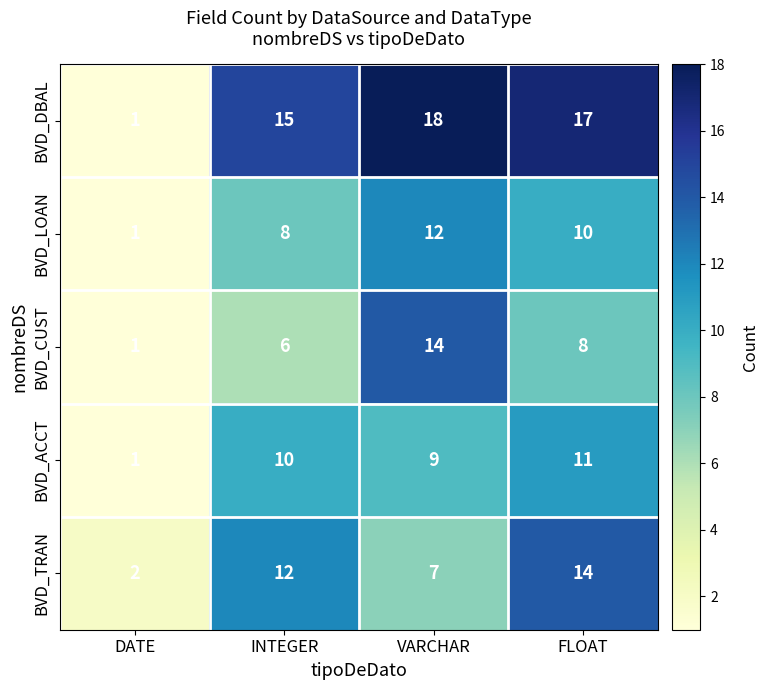

Where does the BVD_LOAN series first go above 10?

VARCHAR